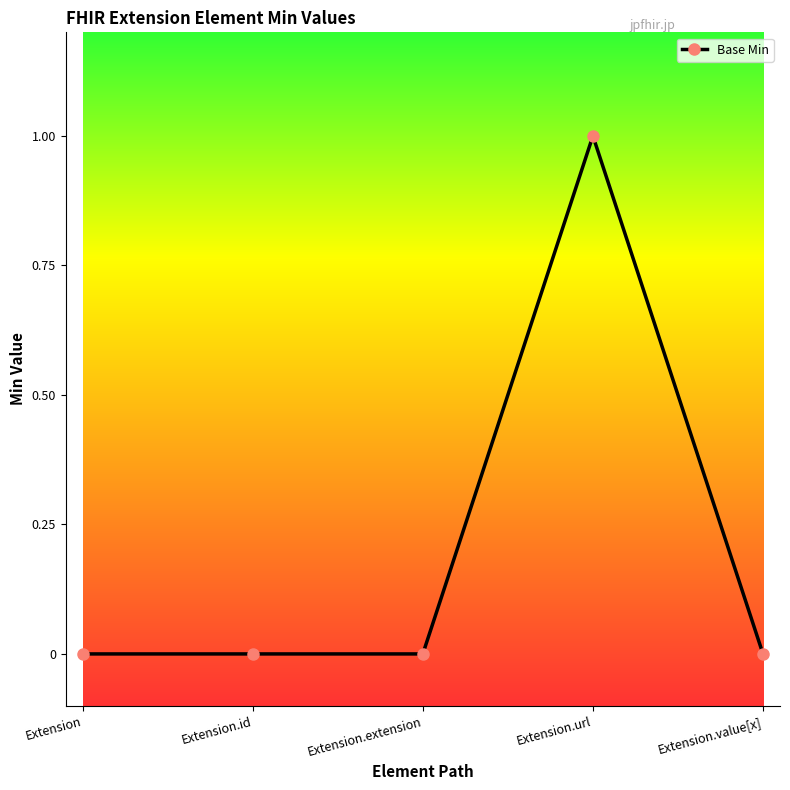

True or false: the data shows 2 at Extension.url.

False